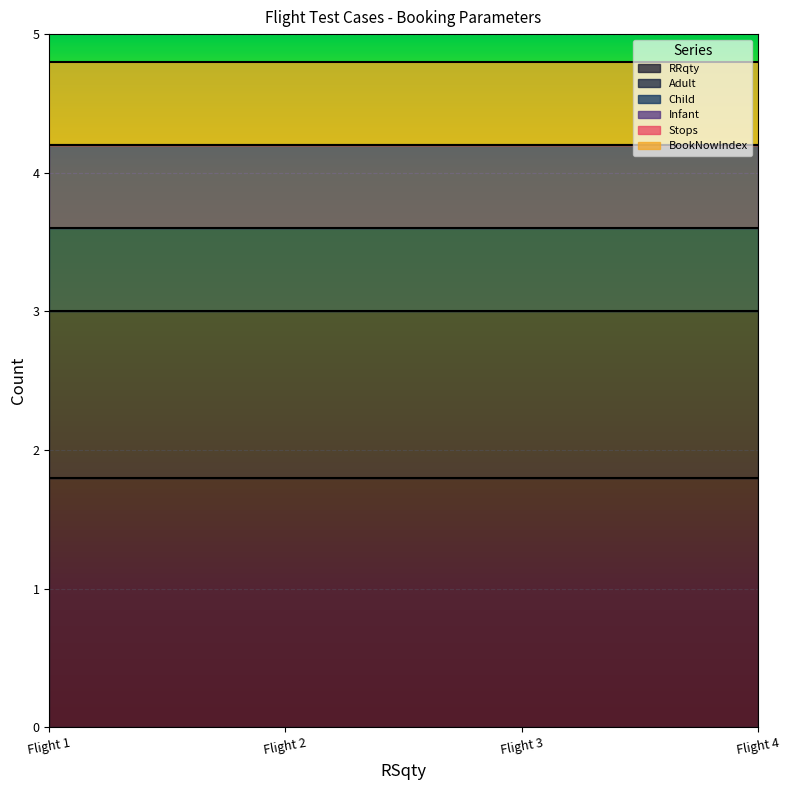

At which category is the sum across all series the highest?

Test on Flight 1